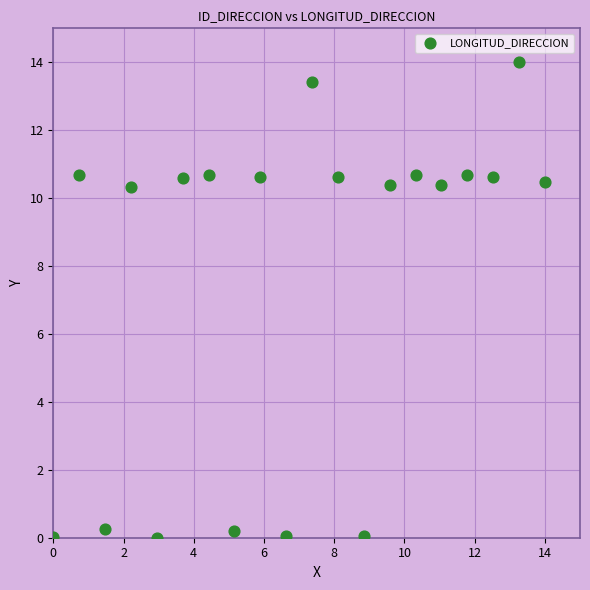

What is the range of Y values (max minus min)?

14.0